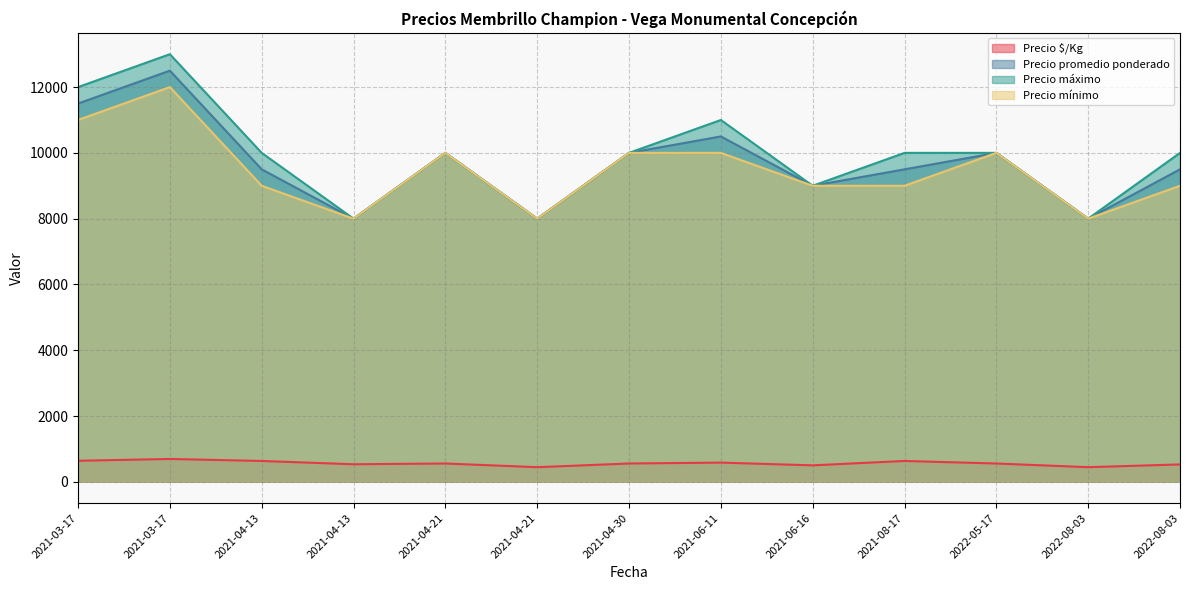

Rank the series at 2021-08-17 from highest to lowest value.

Precio máximo, Precio promedio ponderado, Precio mínimo, Precio $/Kg